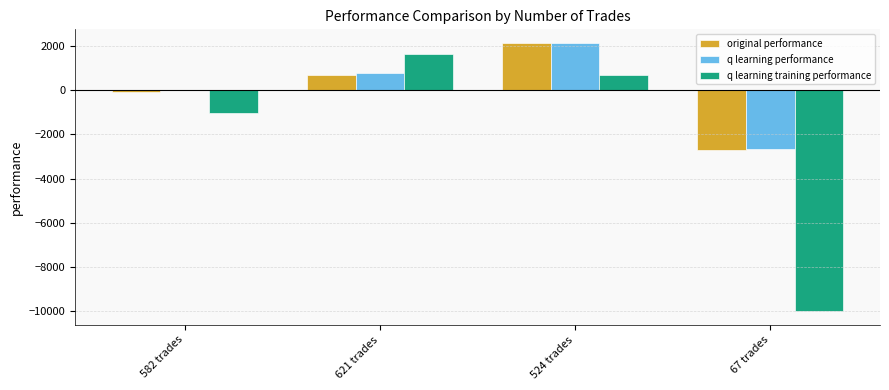

How many groups of bars are there?

4